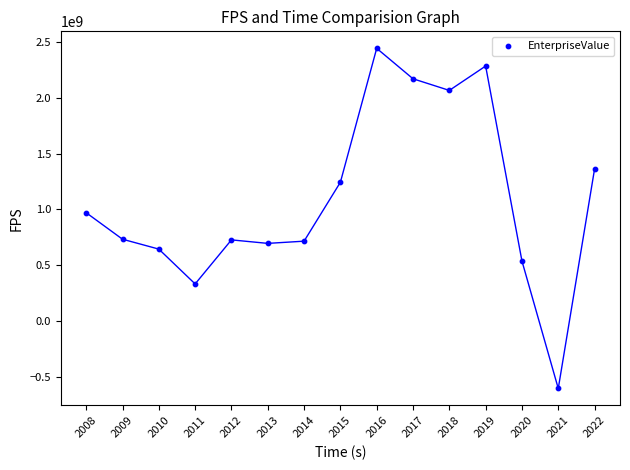

What Y value in the scatter plot is closest to 919397956?

970355350.8